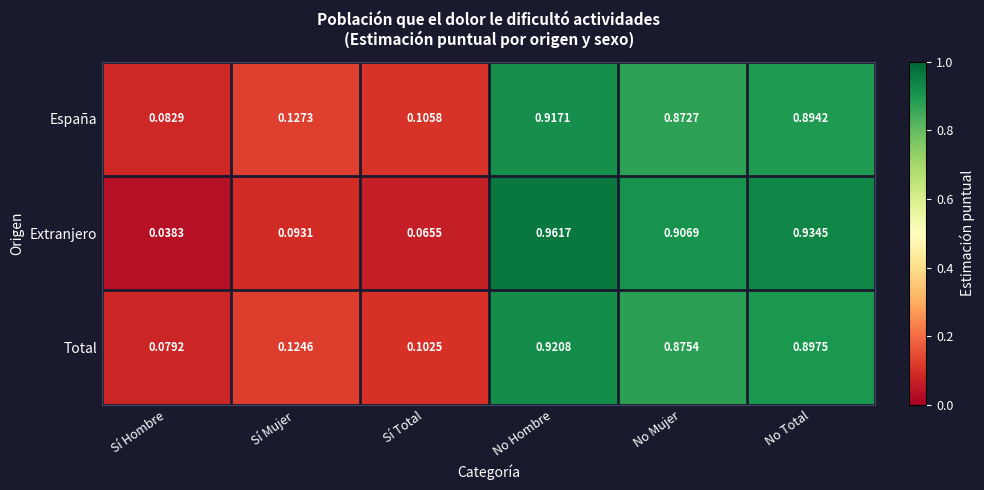

Where is Extranjero nearest to the value 0?

Sí Hombre